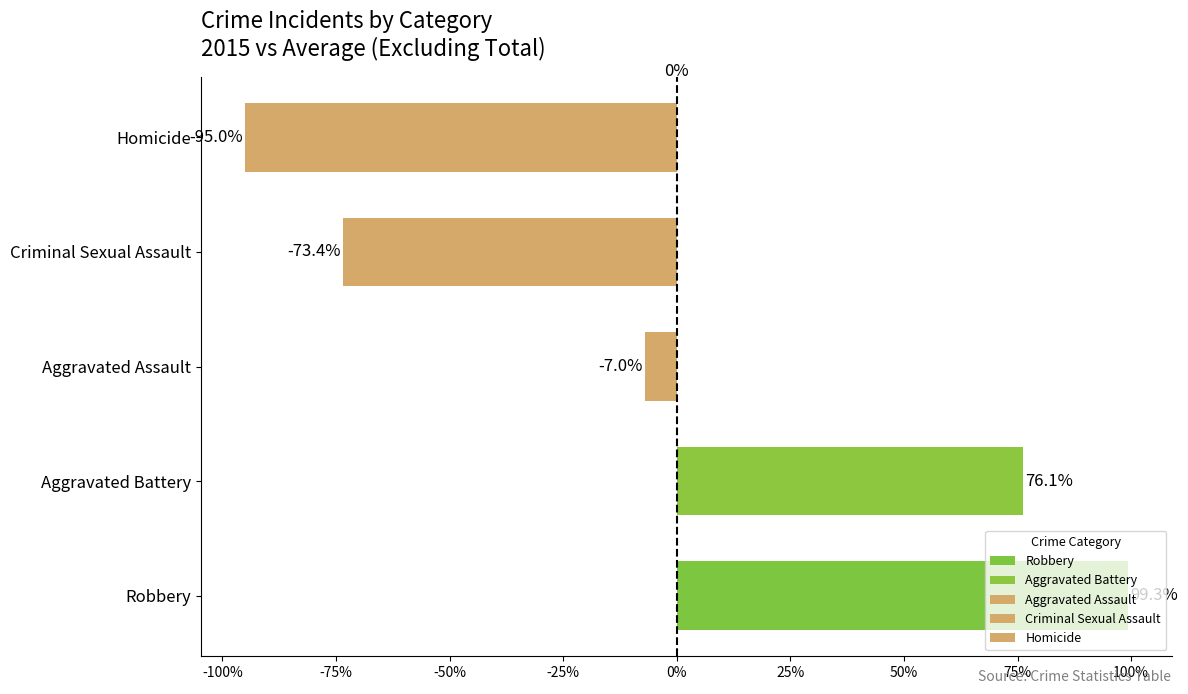

The value at Aggravated Battery is 178. True or false?

False